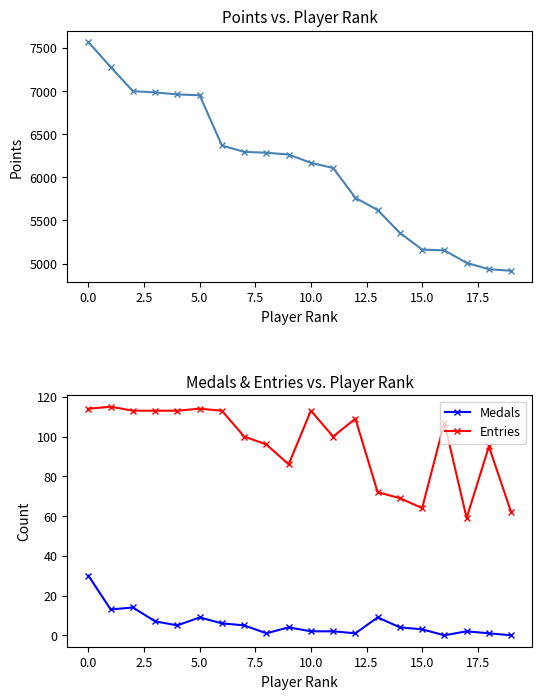

What is the label of the 11th point from the left?

10